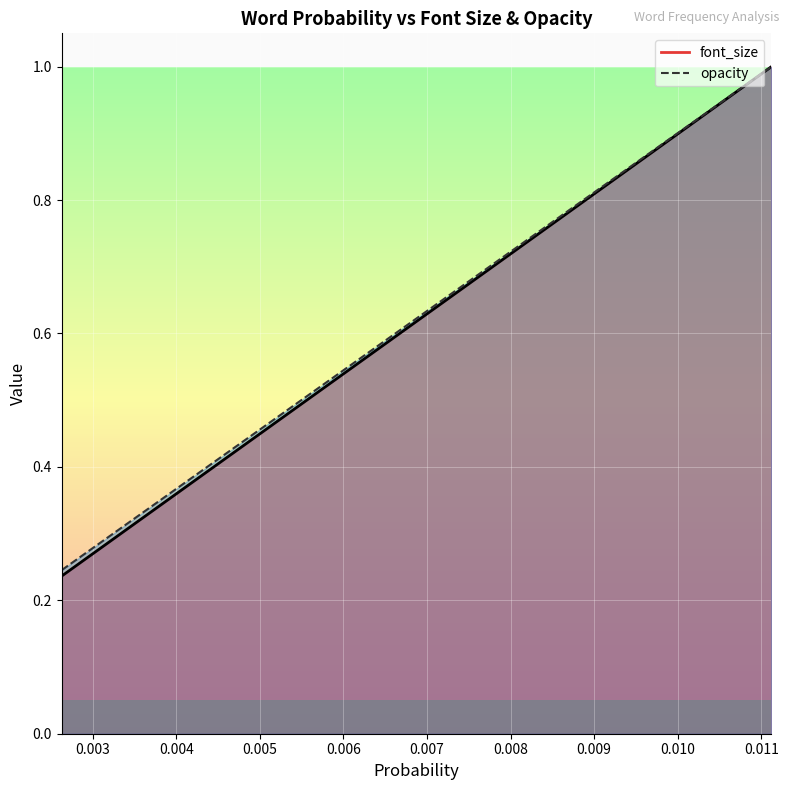

At how many categories does at least one series exceed 0?

40